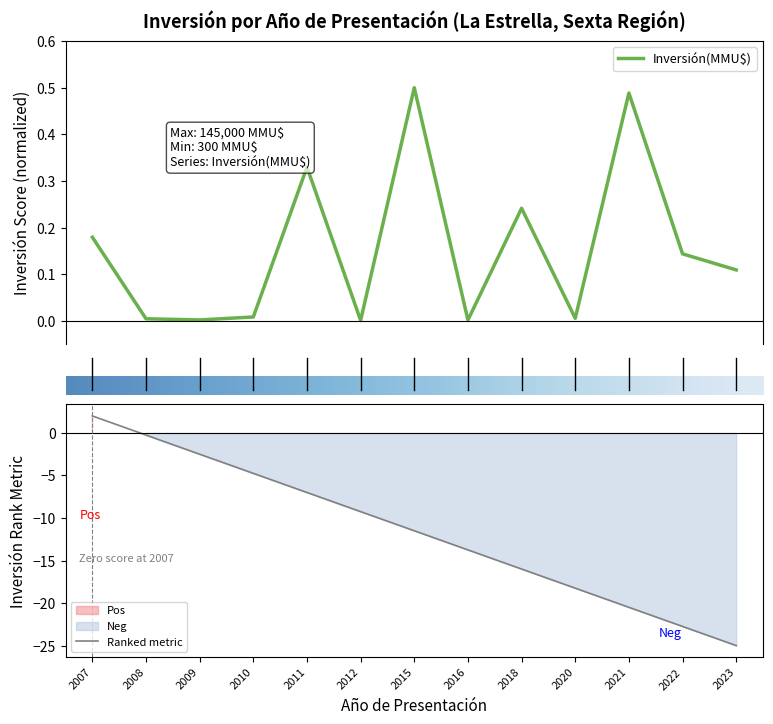

Where is Ranked metric nearest to the value -11?

2015